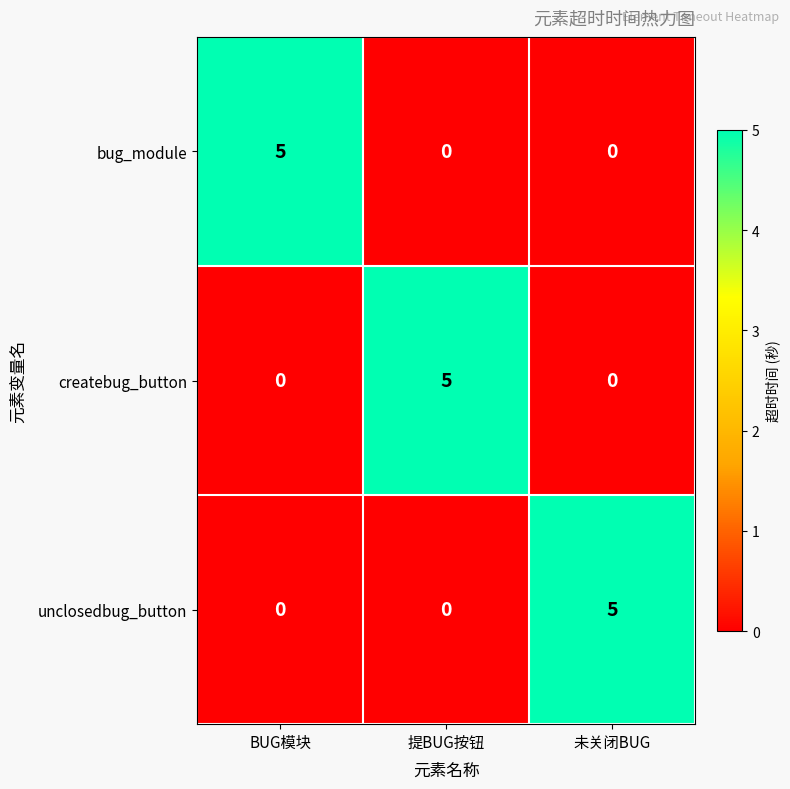

What is the difference between the maximum and minimum values in the bug_module series?

5